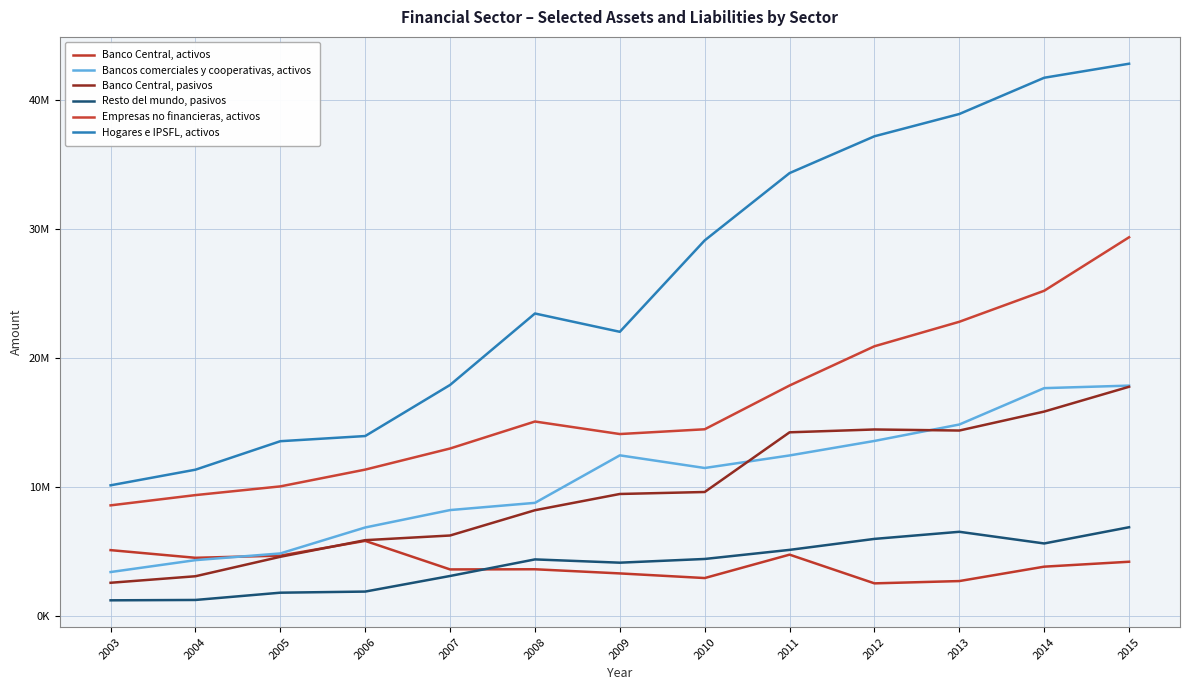

Does the chart display data point markers on the line(s)?

No